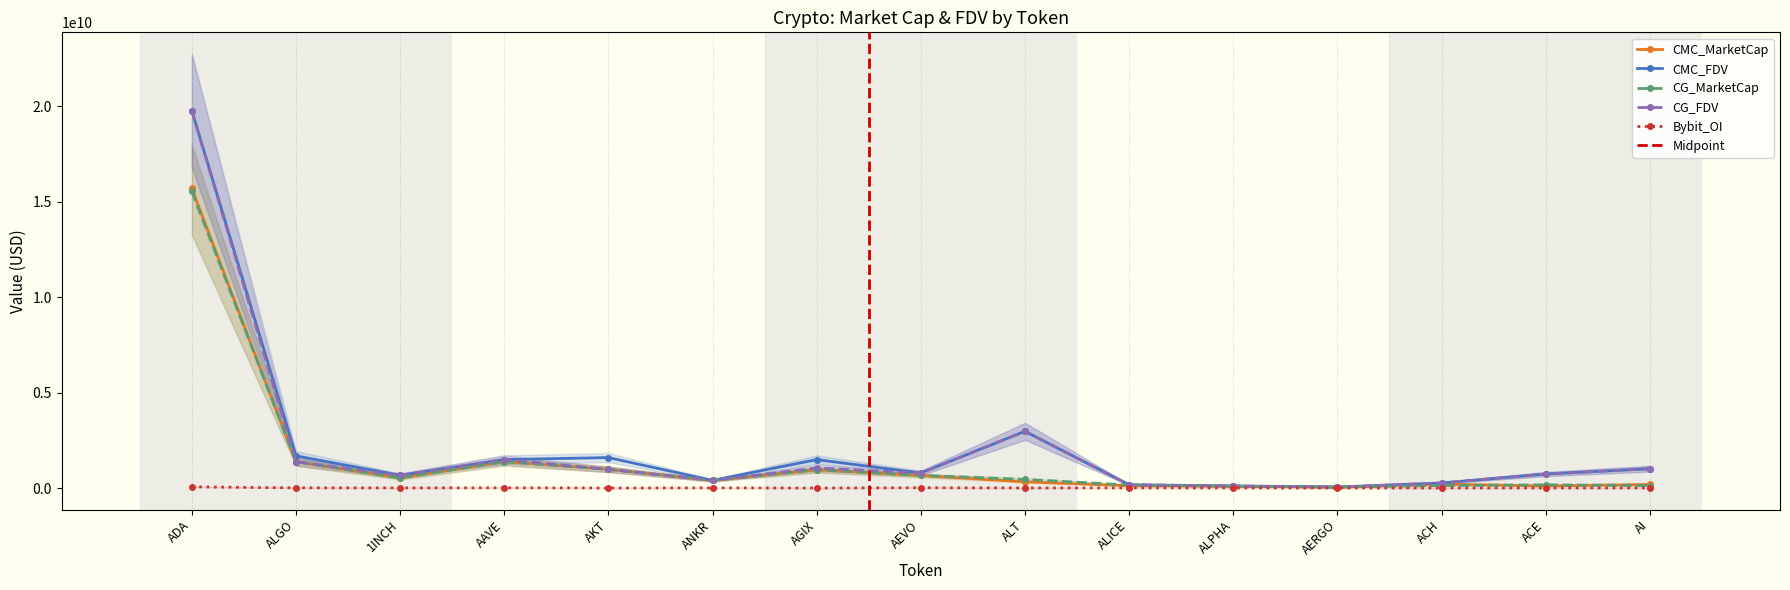

Reading left to right, transcribe all the data shown in this chart.

CMC_MarketCap: ADA=15683141350.7	ALGO=1376102241.8	1INCH=528214969.4	AAVE=1380970213.1	AKT=983159110.1	ANKR=398142616.3	AGIX=955077108.9	AEVO=658925954.0	ALT=326574134.9	ALICE=115329026.9	ALPHA=94770021.0	AERGO=47776552.2	ACH=204395132.6	ACE=109727697.8	AI=186504291.6
CMC_FDV: ADA=19759626597.1	ALGO=1682772516.0	1INCH=665847671.7	AAVE=1488301615.5	AKT=1592876009.3	ANKR=398142616.3	AGIX=1486760346.1	AEVO=785494332.5	ALT=2968855772.1	ALICE=169817945.6	ALPHA=107327317.1	AERGO=53681519.4	ACH=263752939.0	ACE=734197723.5	AI=1009837111.6
CG_MarketCap: ADA=15534535181.0	ALGO=1375968006.0	1INCH=529945451.0	AAVE=1382664013.0	AKT=976394574.0	ANKR=399775048.0	AGIX=955360829.0	AEVO=658723465.0	ALT=451362688.0	ALICE=156408031.0	ALPHA=94844647.0	AERGO=47359582.0	ACH=130291857.0	ACE=166133711.0	AI=131255728.0
CG_FDV: ADA=19750898053.0	ALGO=1375968036.0	1INCH=668029051.0	AAVE=1490127060.0	AKT=978058576.0	ANKR=399775048.0	AGIX=1049019296.0	AEVO=785252949.0	ALT=2967864256.0	ALICE=169854876.0	ALPHA=107411831.0	AERGO=53213014.0	ACH=263551778.0	ACE=729401840.0	AI=1009659448.0
Bybit_OI: ADA=60951595.0	ALGO=9079149.0	1INCH=5465133.0	AAVE=11155110.0	AKT=0.0	ANKR=6557740.0	AGIX=0.0	AEVO=13055422.0	ALT=3896956.0	ALICE=4852871.0	ALPHA=1608594.0	AERGO=698135.0	ACH=1550227.0	ACE=1891715.0	AI=3369457.0